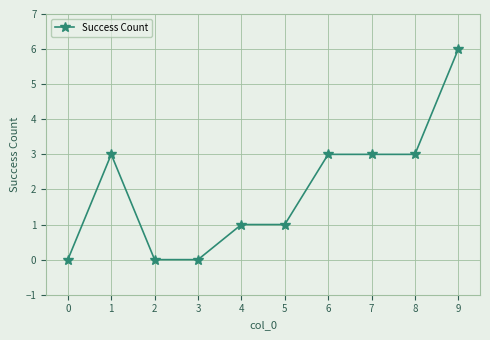

What is the change in value from 2 to 7?

+3